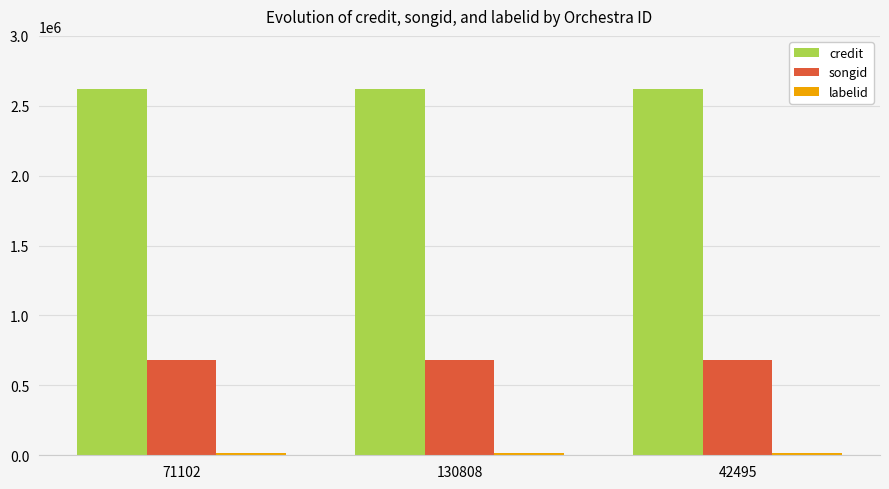

What is the maximum value shown in the chart?

2623270